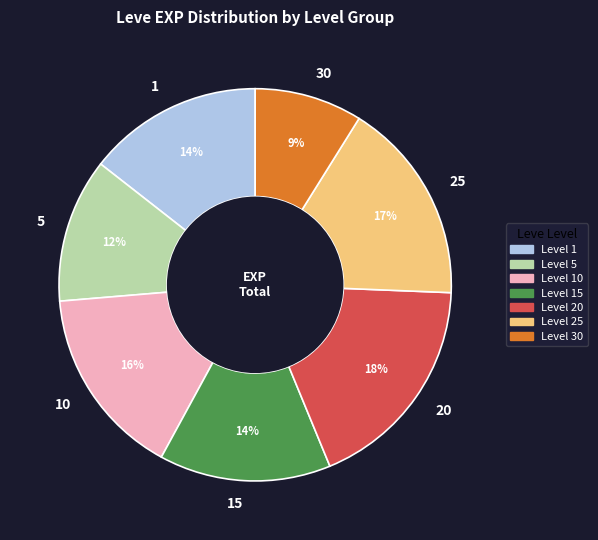

Count the number of slices in the pie.

7